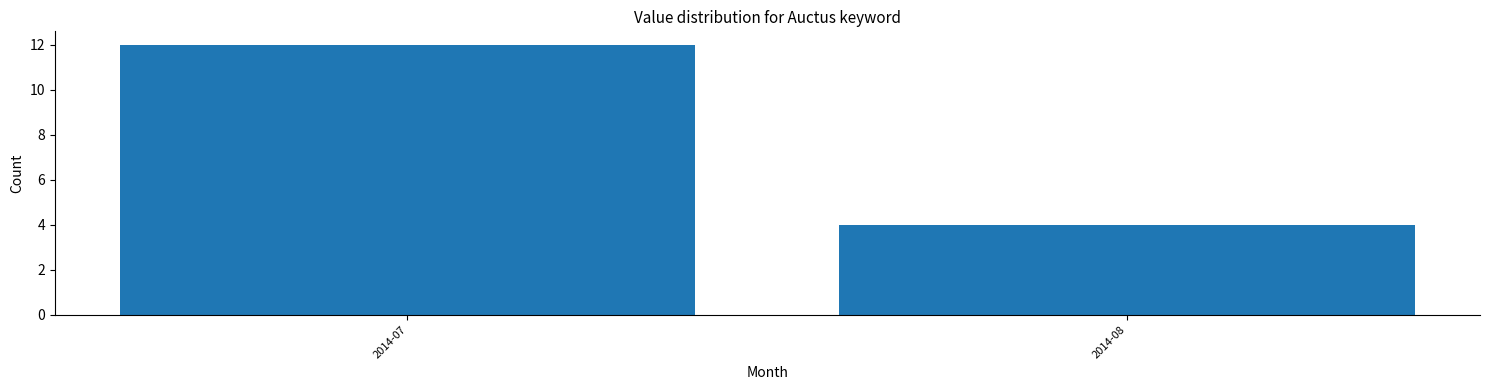

Reading right to left, list all the values displayed in this chart.

4	12